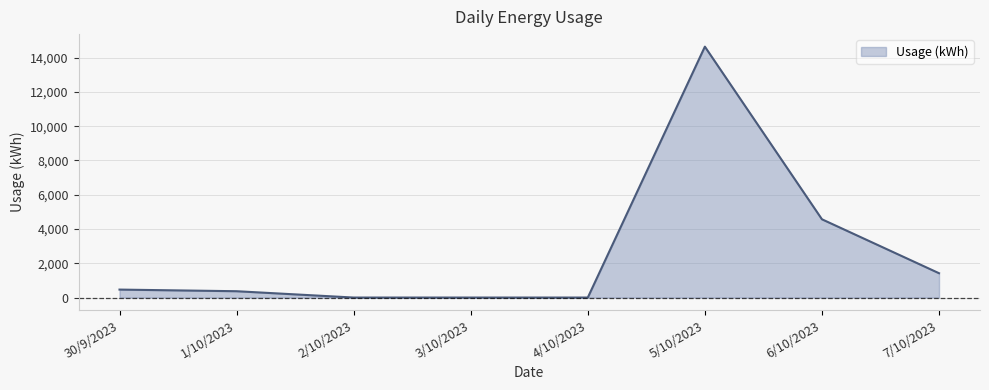

Which has a higher value, 5/10/2023 or 6/10/2023?

5/10/2023